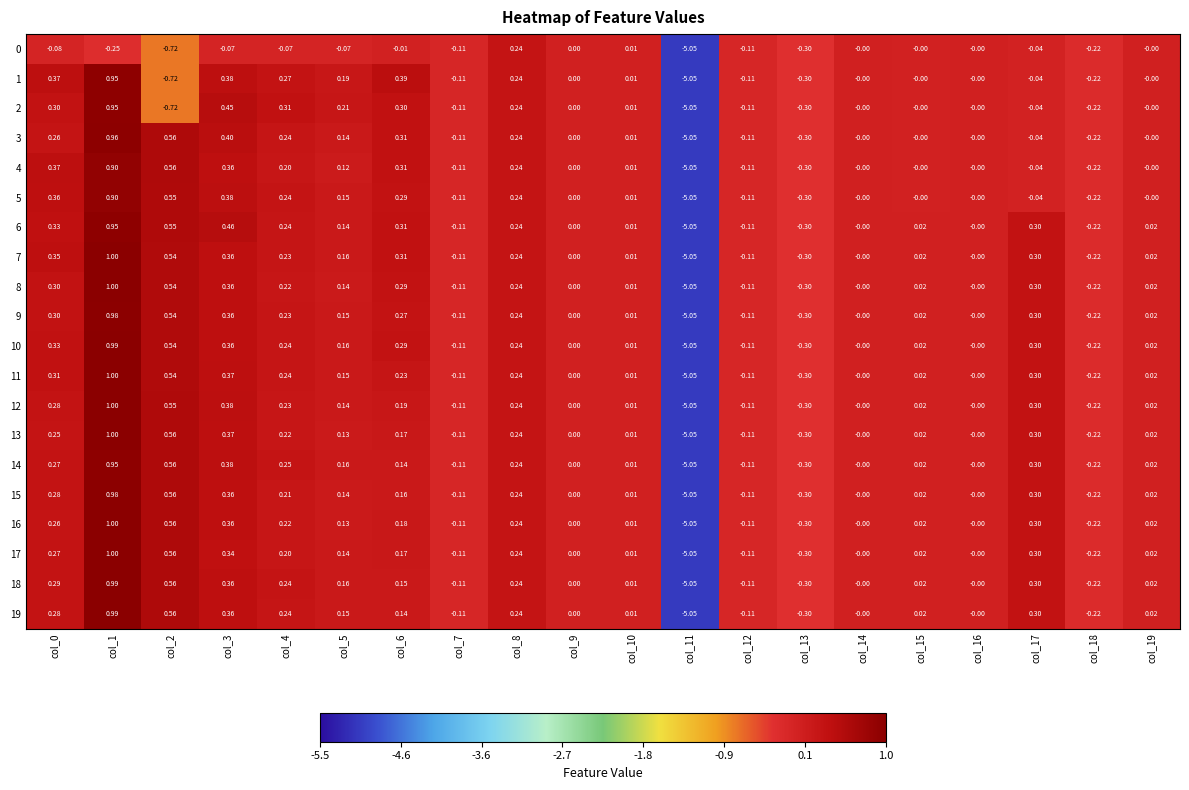

Is the value of 17 at col_18 greater than the value of 13 at col_16?

No